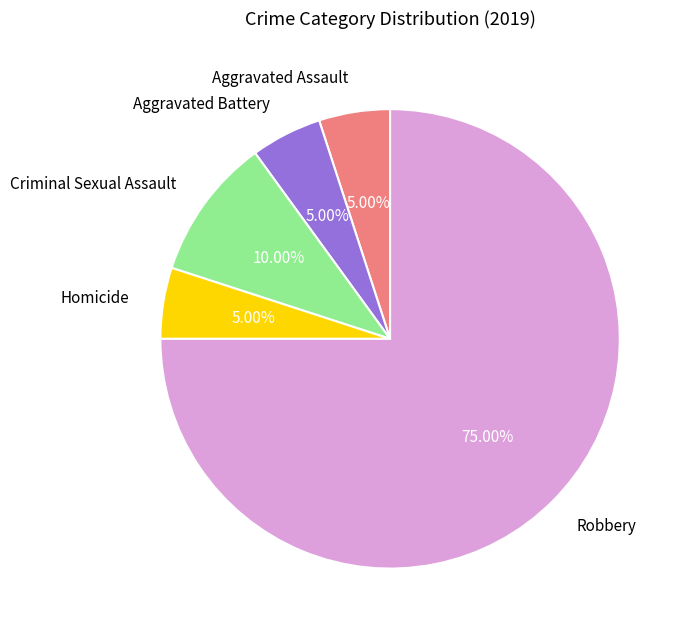

Approximately how many times larger is the value at Aggravated Assault compared to Aggravated Battery?

1.0